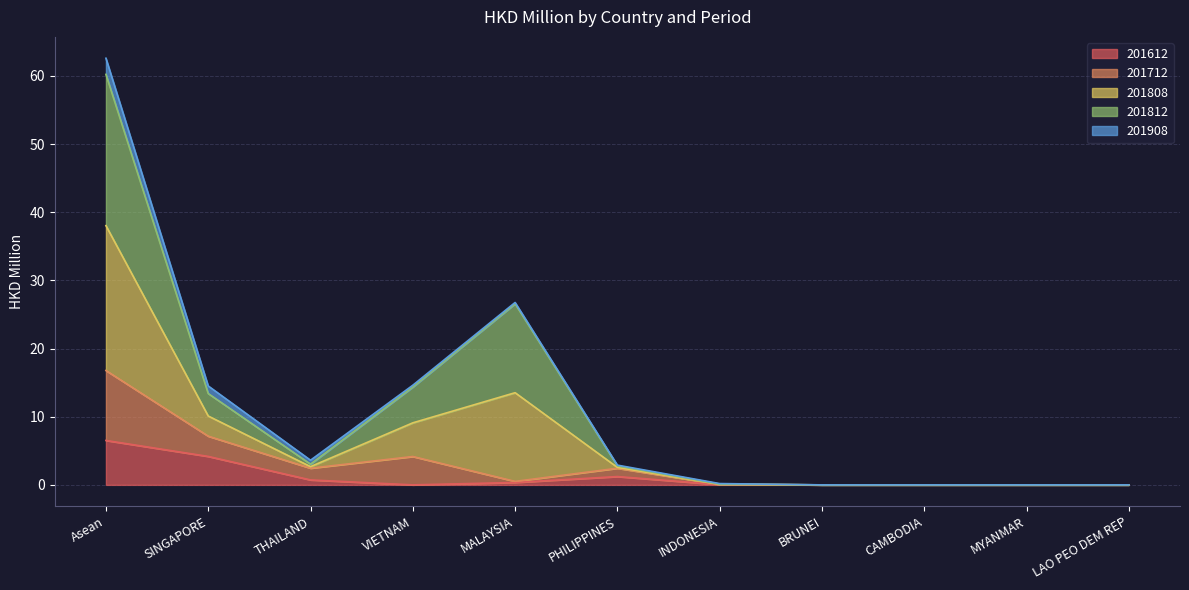

How many lines are shown in the chart?

5